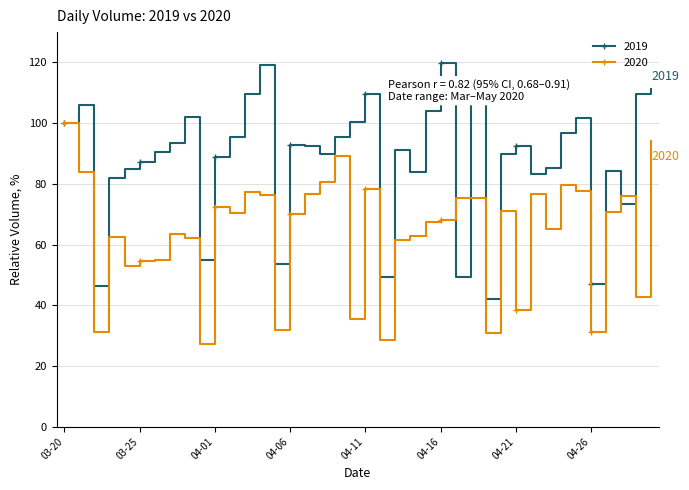

What is the minimum value for 2019?

42.1